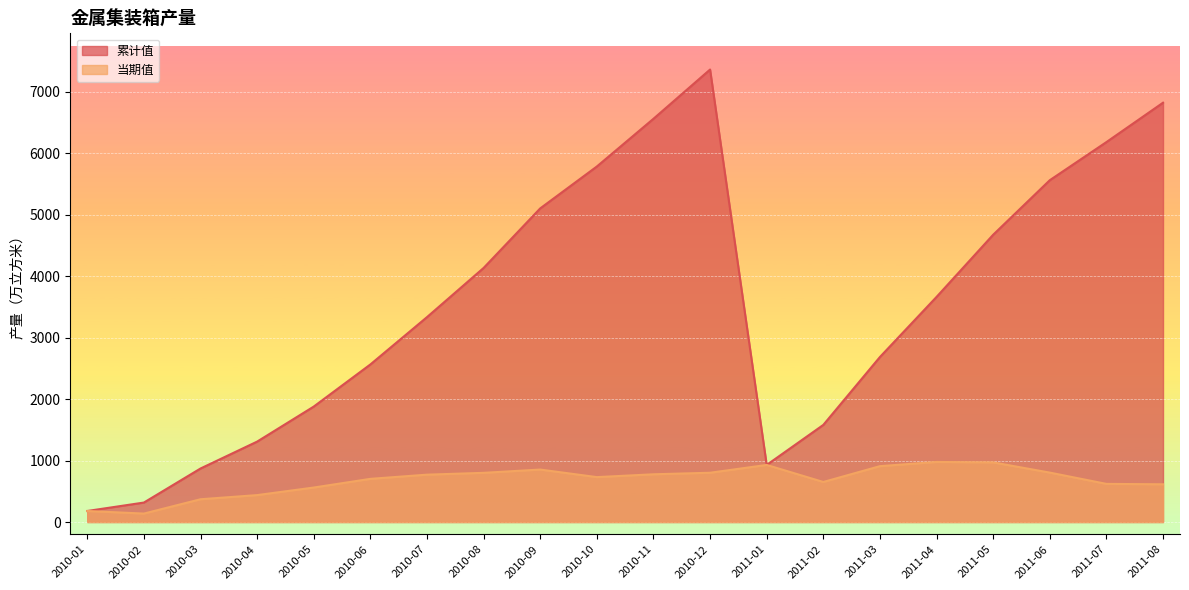

What is the difference between the maximum and minimum values in the 累计值 series?

7181.5